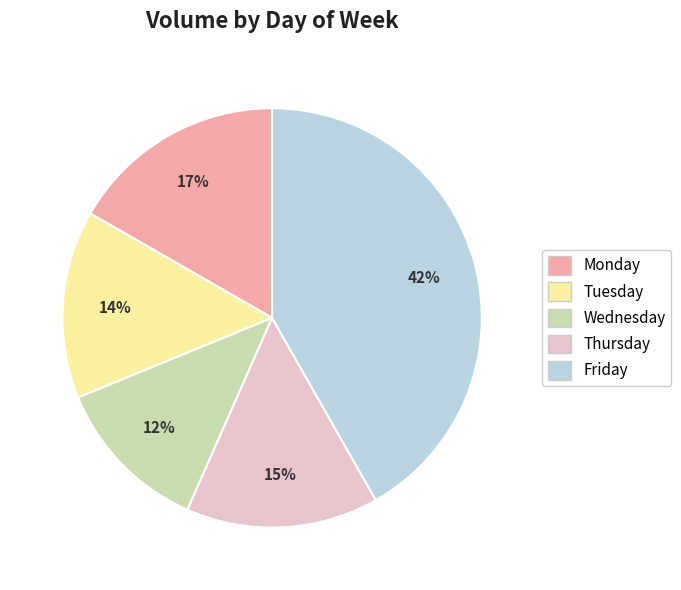

What is the ratio of the value at Thursday to the value at Monday?

0.9